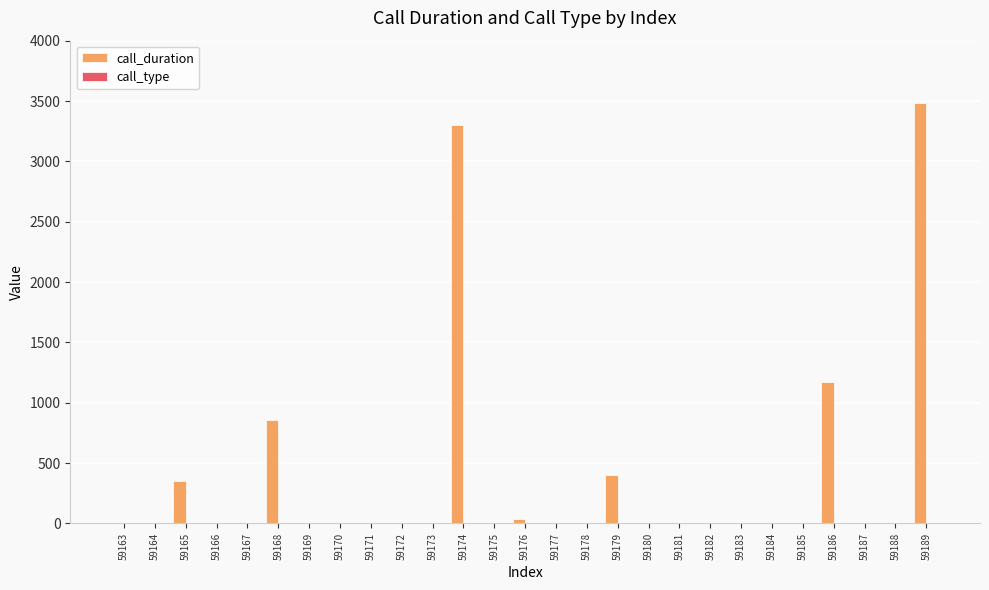

Which series changed the most between 59167 and 59174?

call_duration